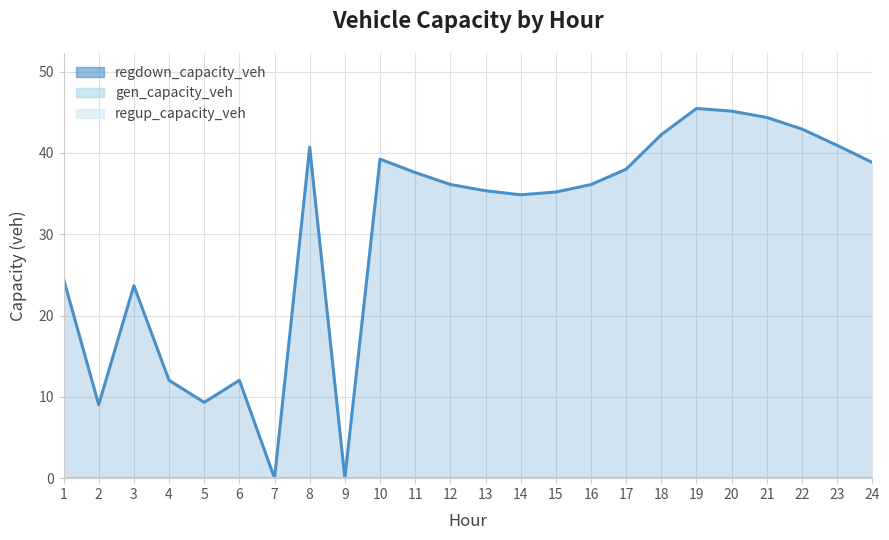

Which category has the highest value across all series?

19